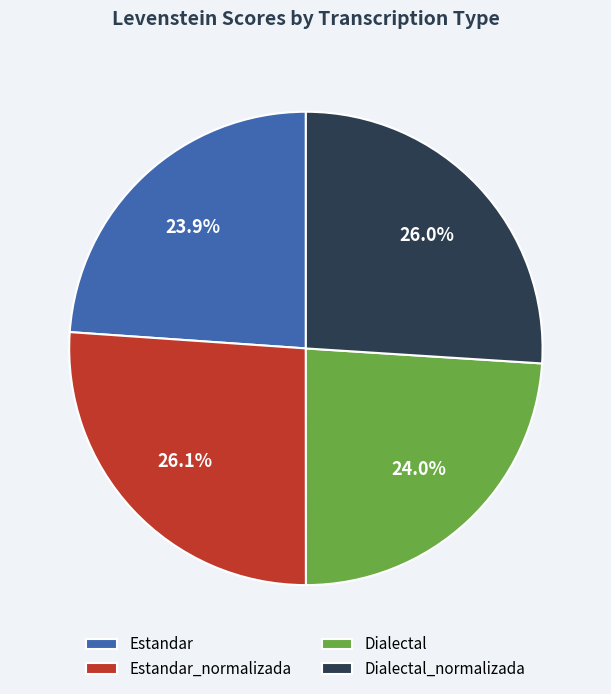

How many segments does this pie chart have?

4